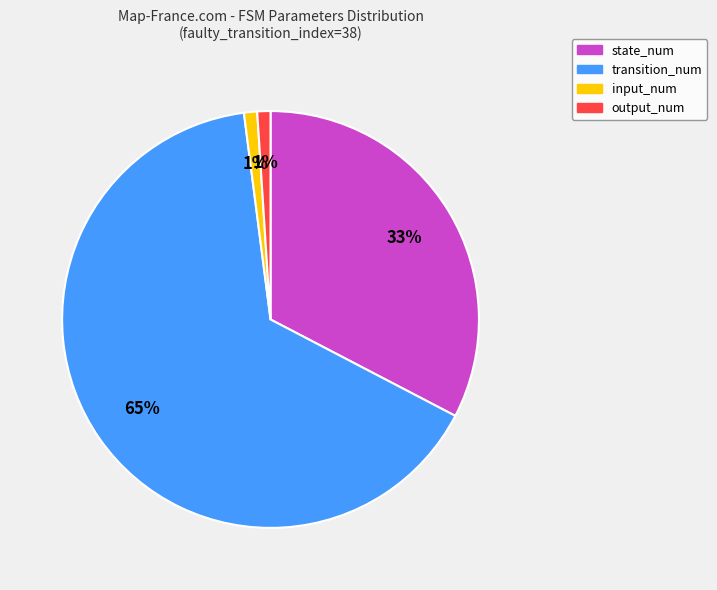

To the nearest percent, what is the difference between the transition_num and input_num slice percentages?

64%